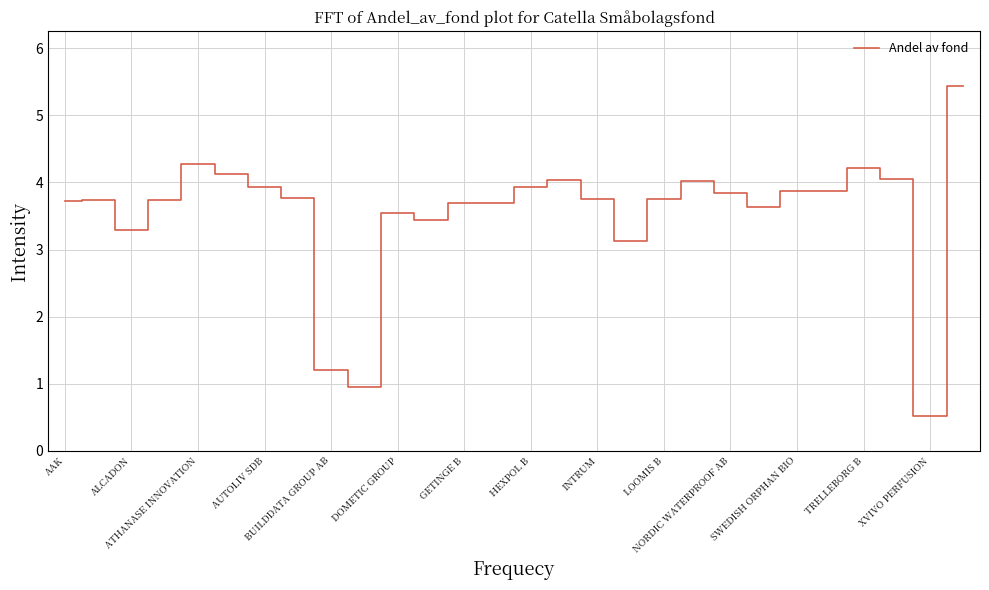

What is the greatest value displayed?

5.4